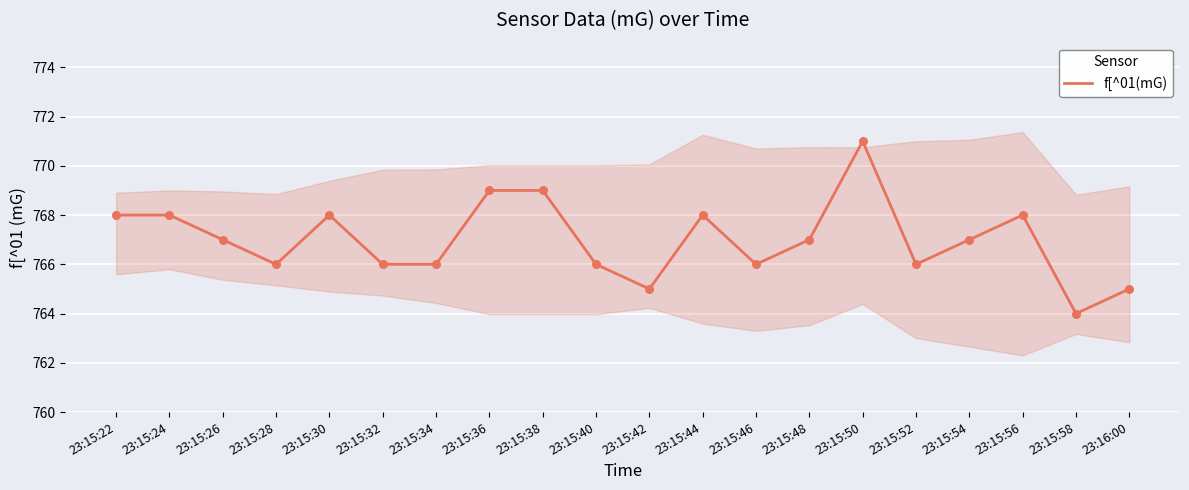

What is the change in value from 23:15:26 to 23:16:00?

-2